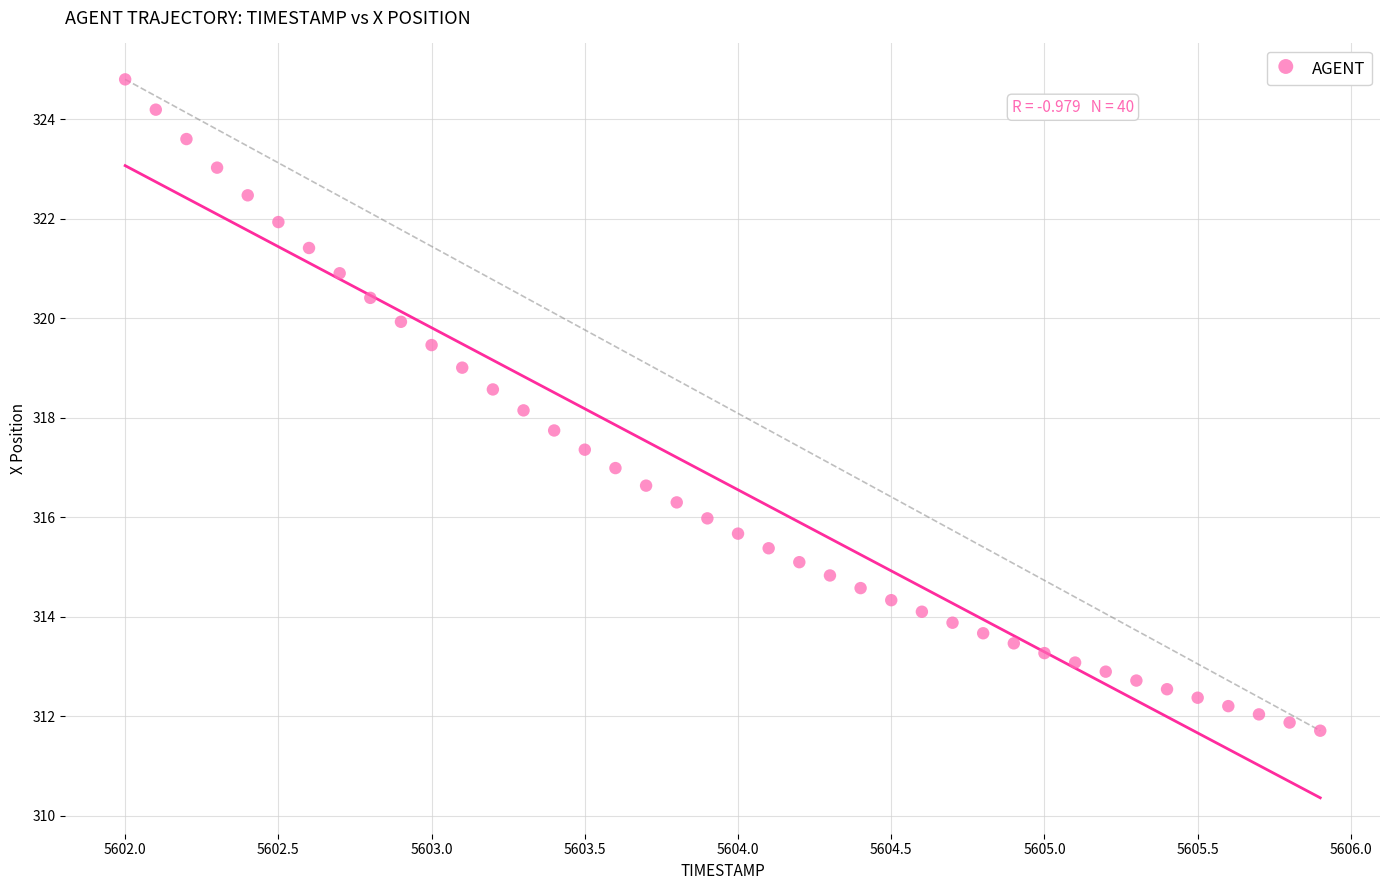

What is the range of Y values (max minus min)?

13.1